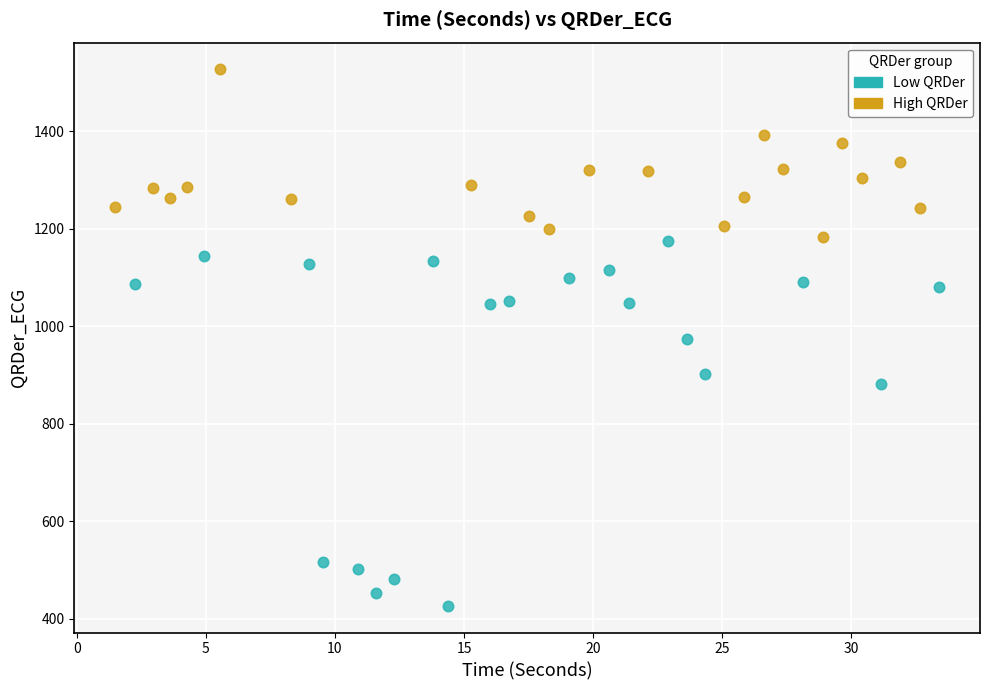

Which series reaches the minimum Y coordinate?

Low QRDer